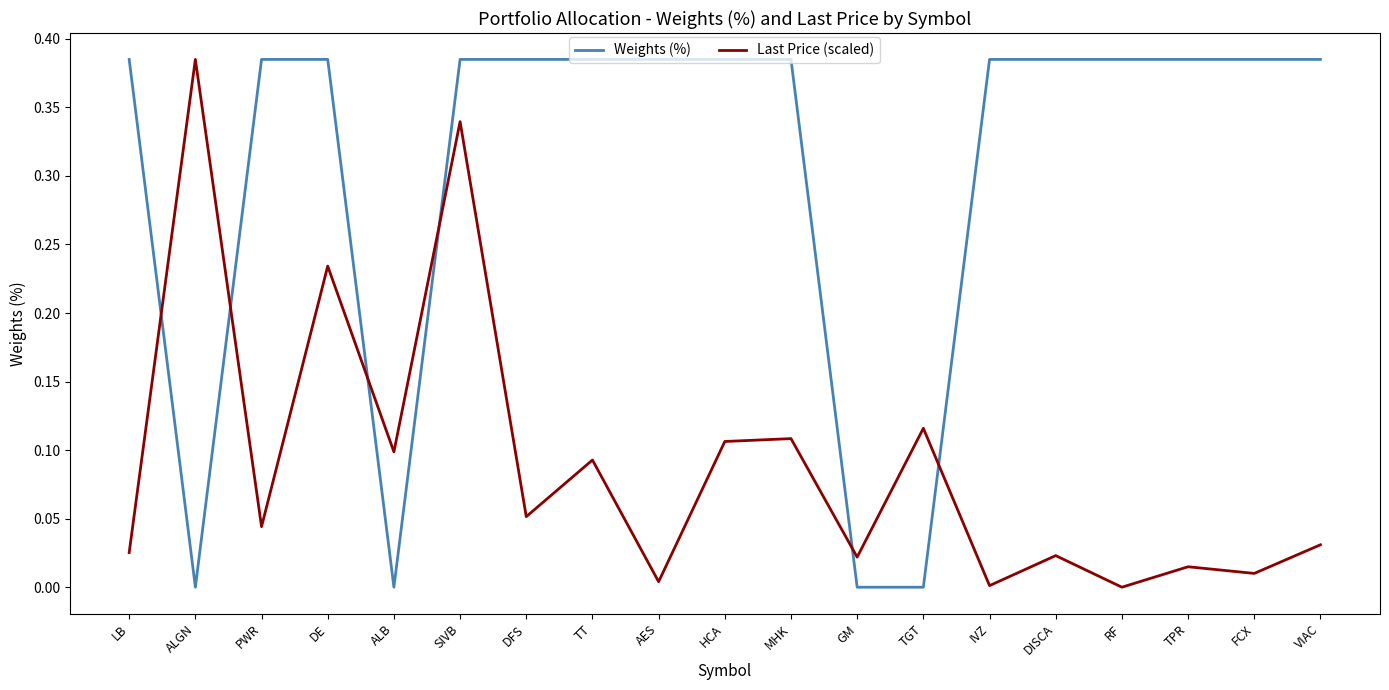

Between SIVB and IVZ, which series saw the biggest shift?

Last Price (scaled)